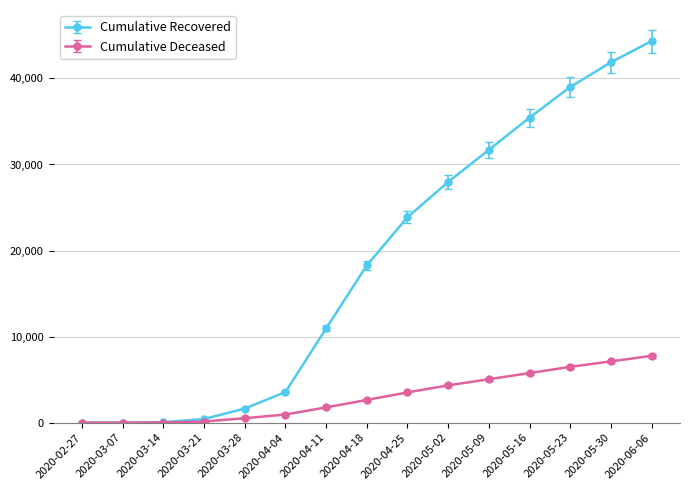

The value of Cumulative Recovered at 2020-04-11 is 17531. True or false?

False